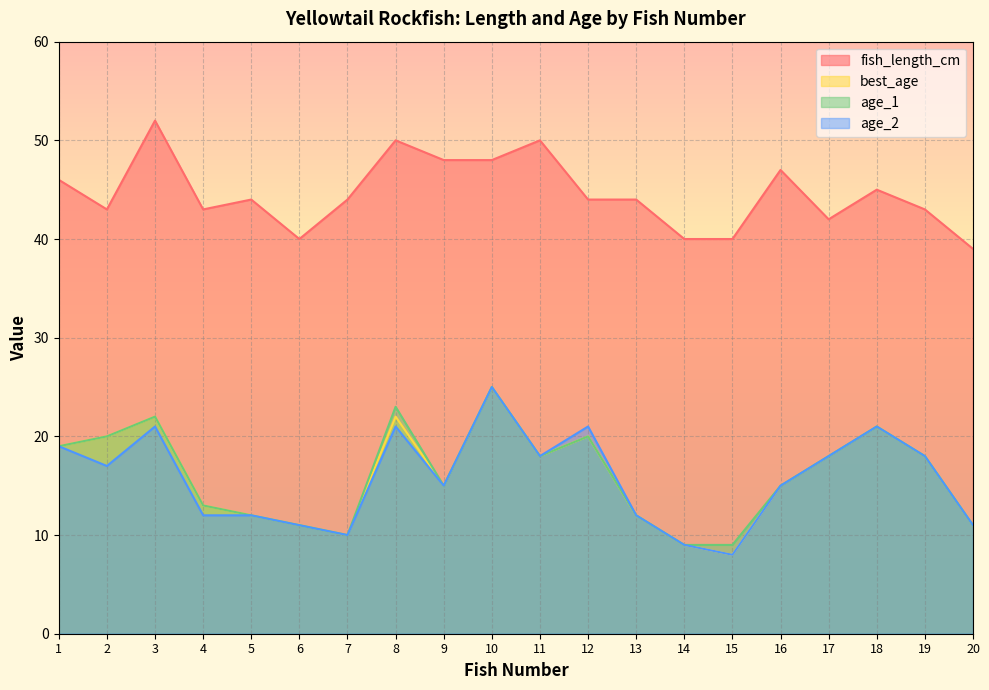

List the labels in order of fish_length_cm value, smallest first.

20, 6, 14, 15, 17, 2, 4, 19, 5, 7, 12, 13, 18, 1, 16, 9, 10, 8, 11, 3